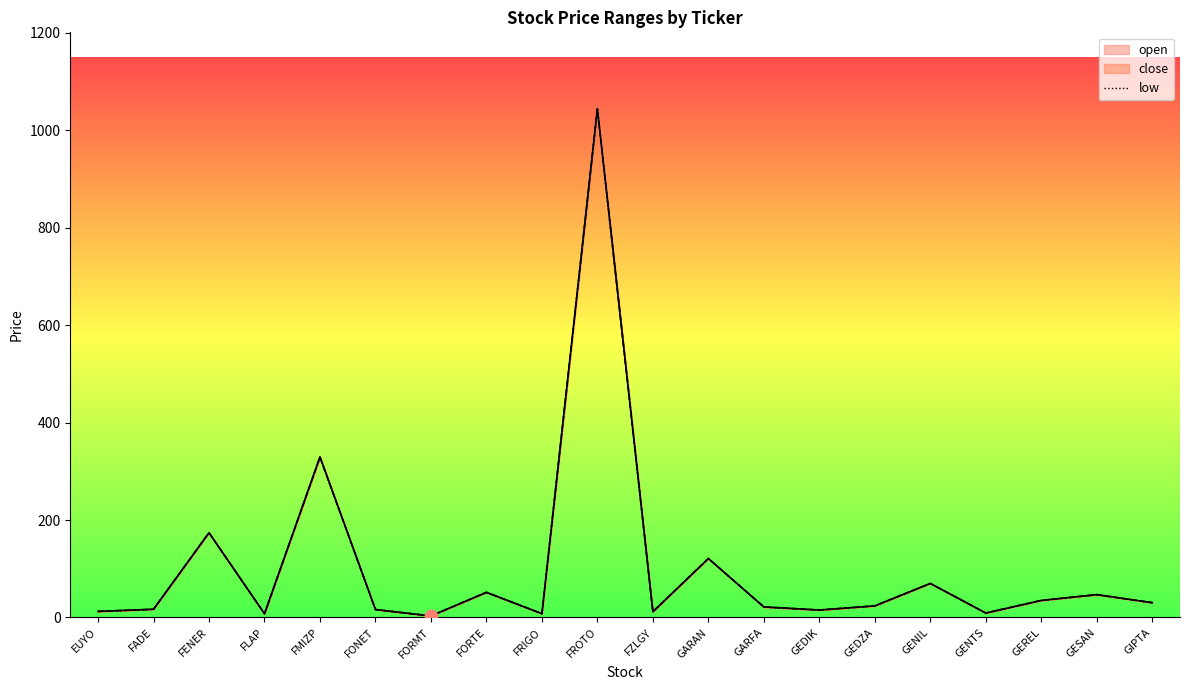

Approximately how many times larger is the value at FORTE compared to FMIZP?

0.2